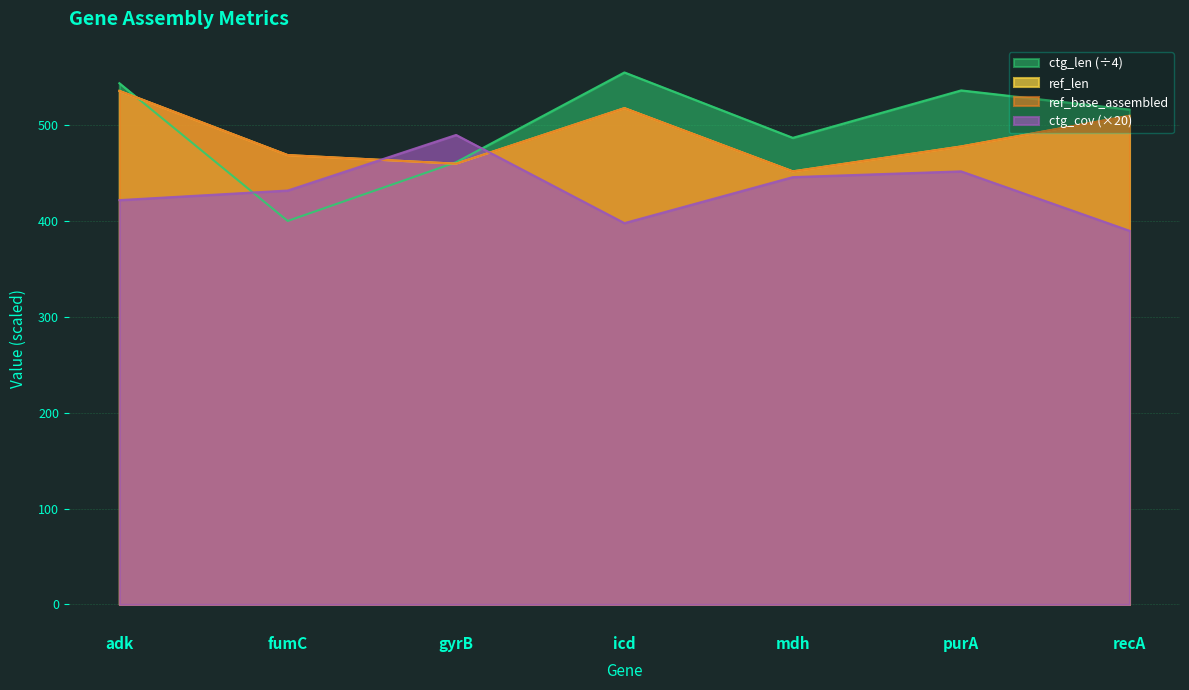

Which series changed the most between fumC and purA?

ctg_len